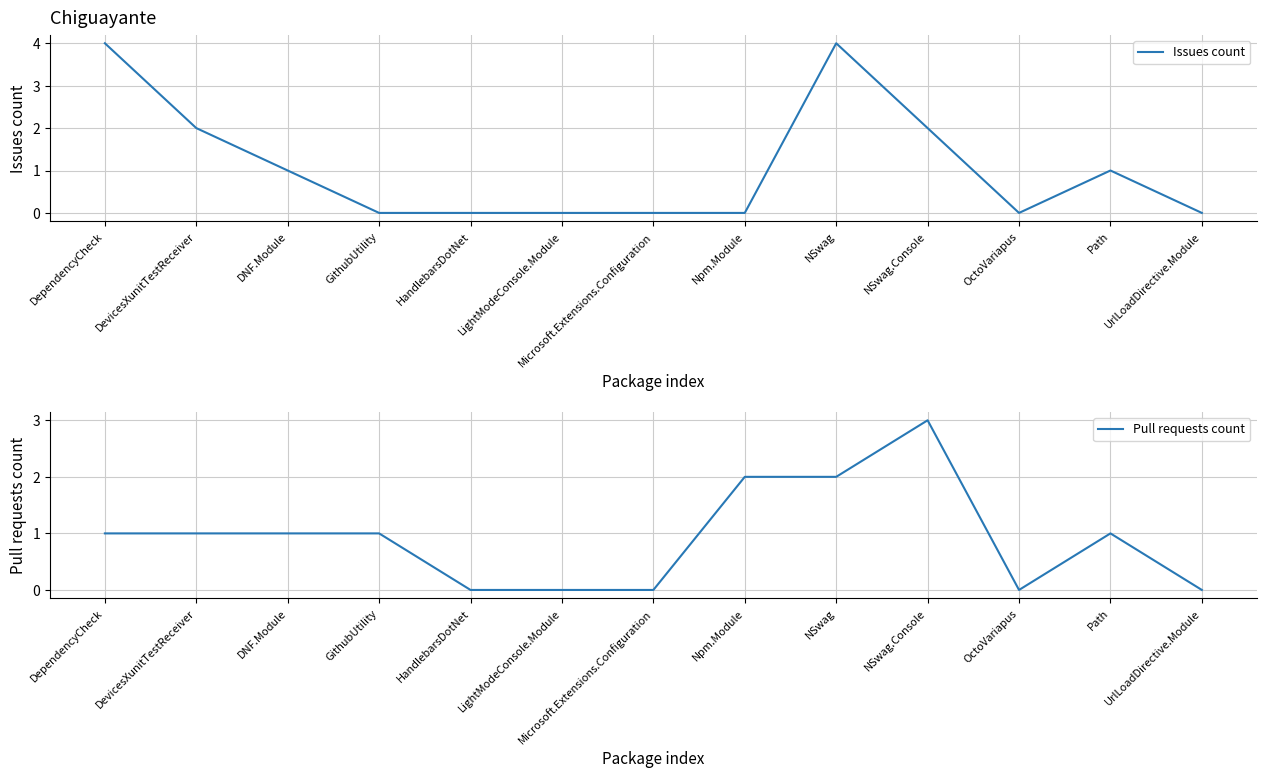

What is the sum of all Pull requests count values?

12